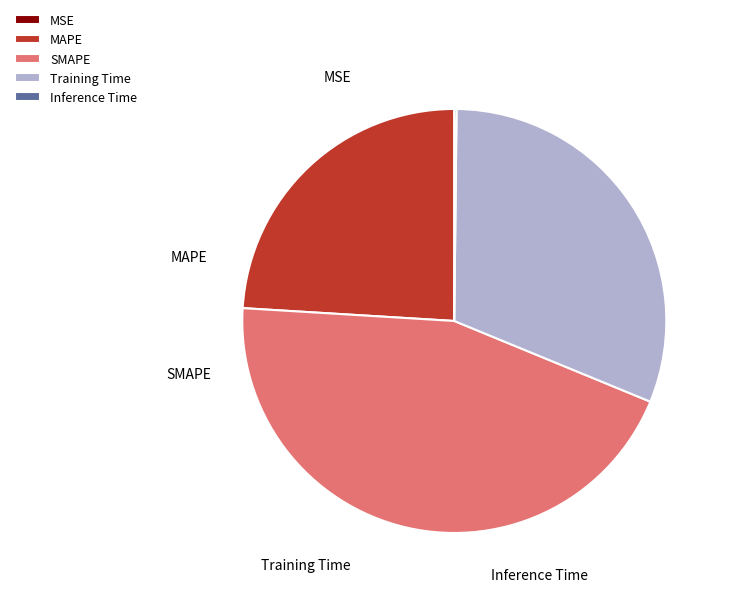

Which slice is the largest?

SMAPE